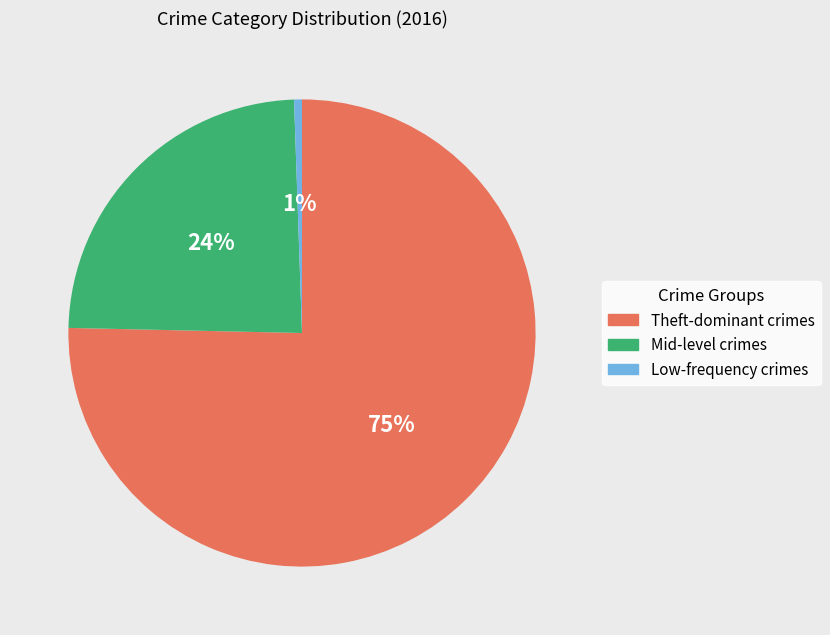

Is there a majority slice in this chart?

Yes